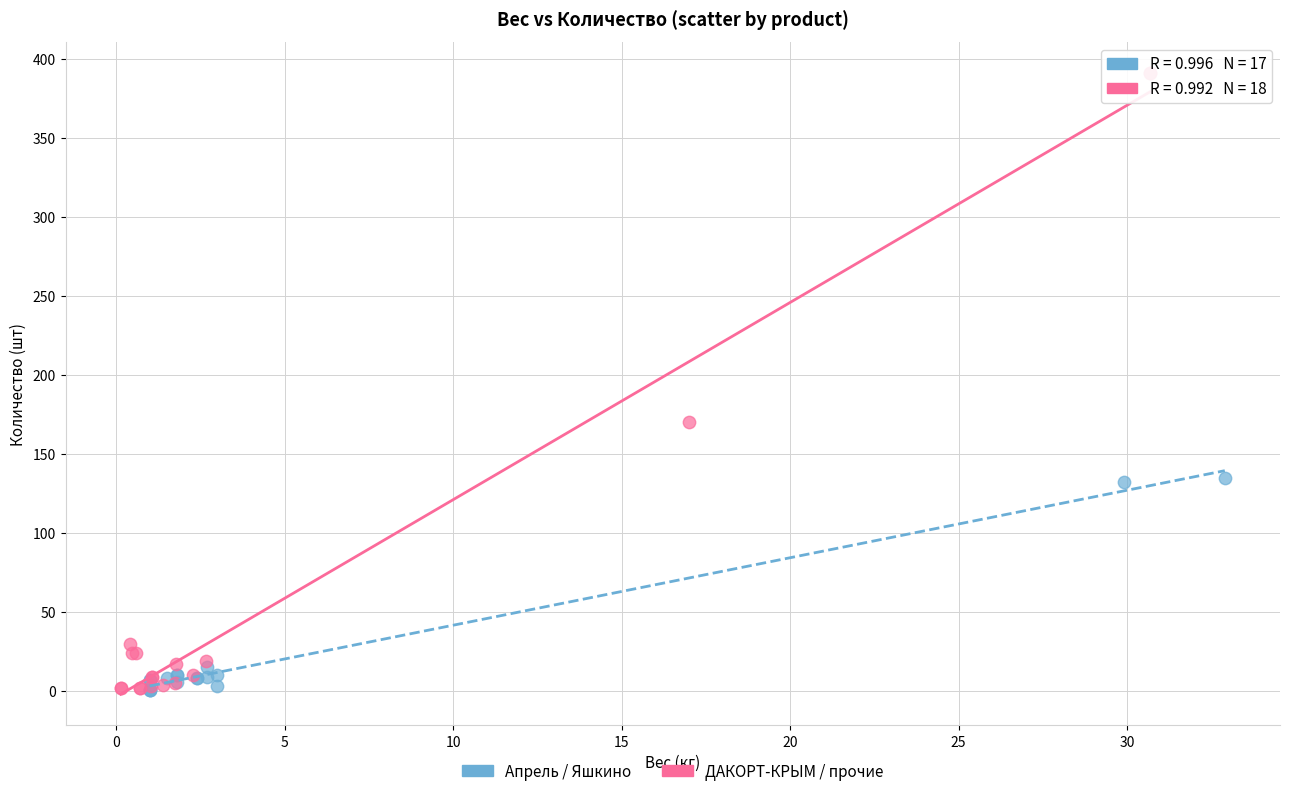

Which series contains the highest Y value?

ДАКОРТ-КРЫМ / прочие